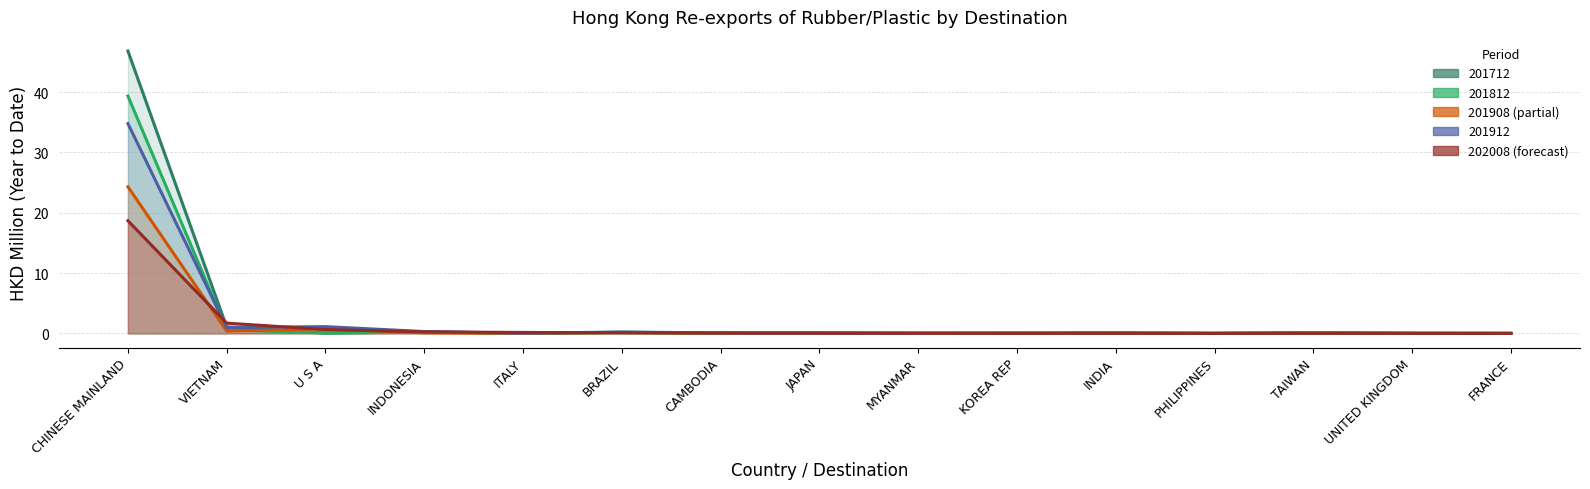

True or false: 201912 has a value of 0.0 at UNITED KINGDOM.

False